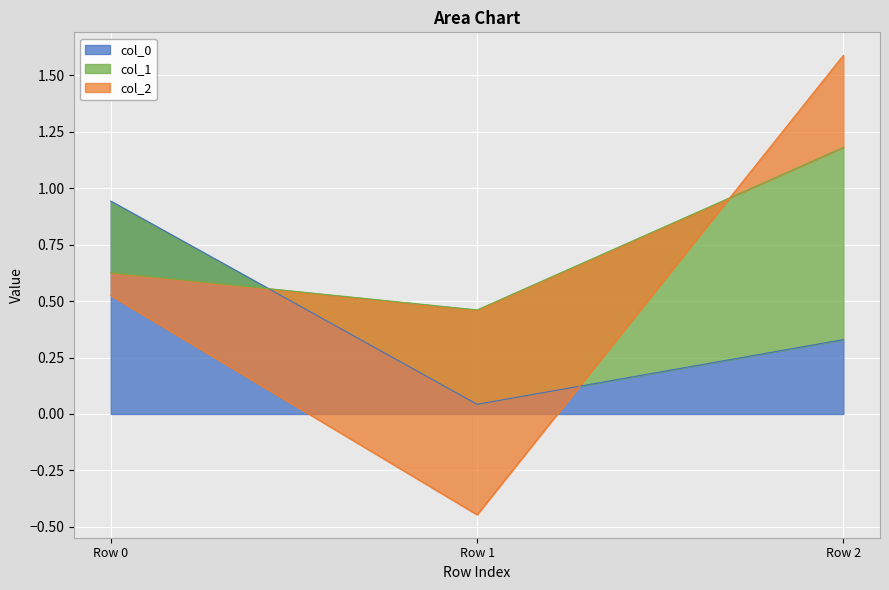

How many values in col_2 are below zero?

1